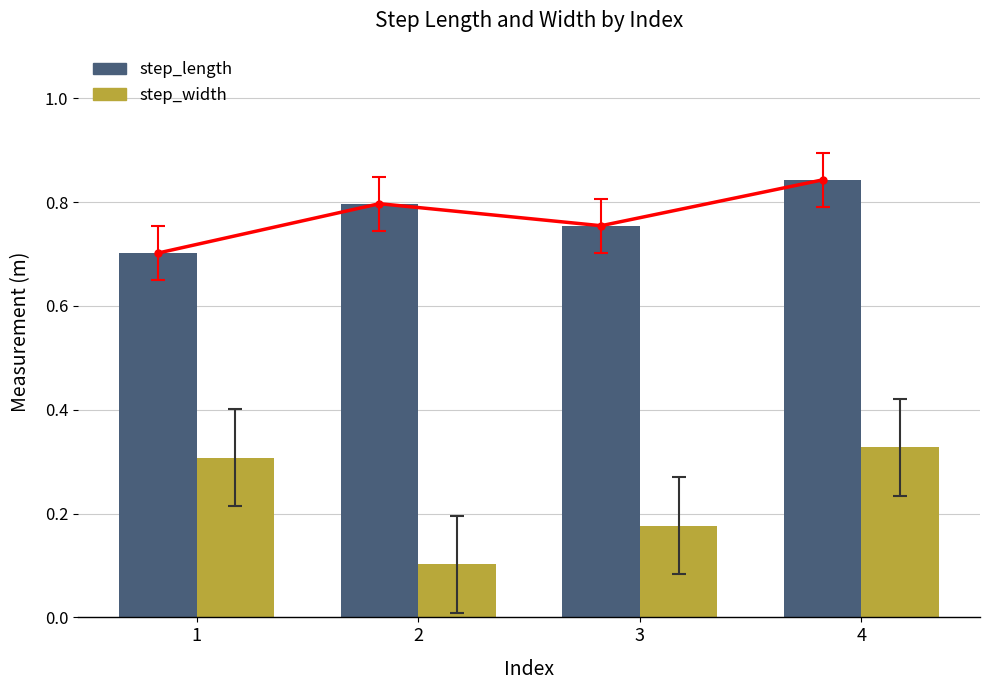

What is the difference between the step_width values at 4 and 3?

0.2